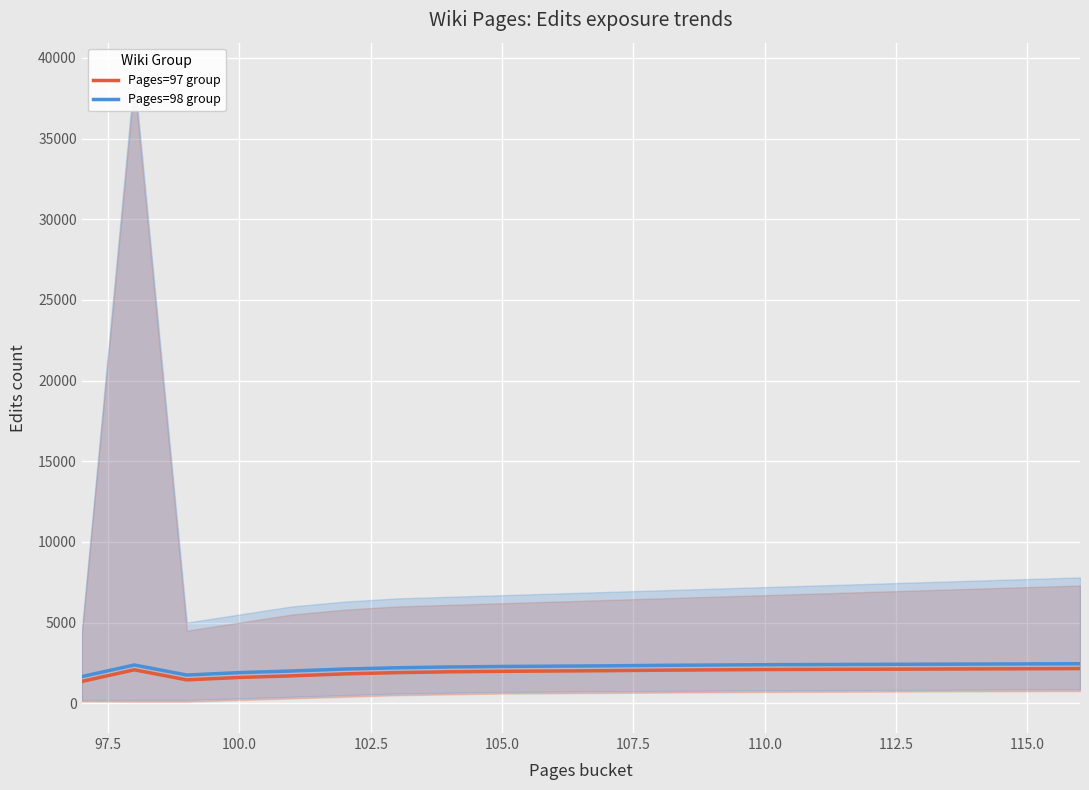

Is it true that Pages=97 group equals 3472 at 19?

False